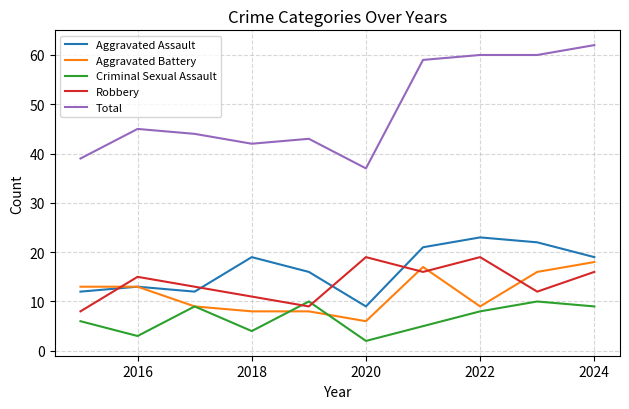

True or false: Criminal Sexual Assault and Aggravated Assault cross at least once.

False